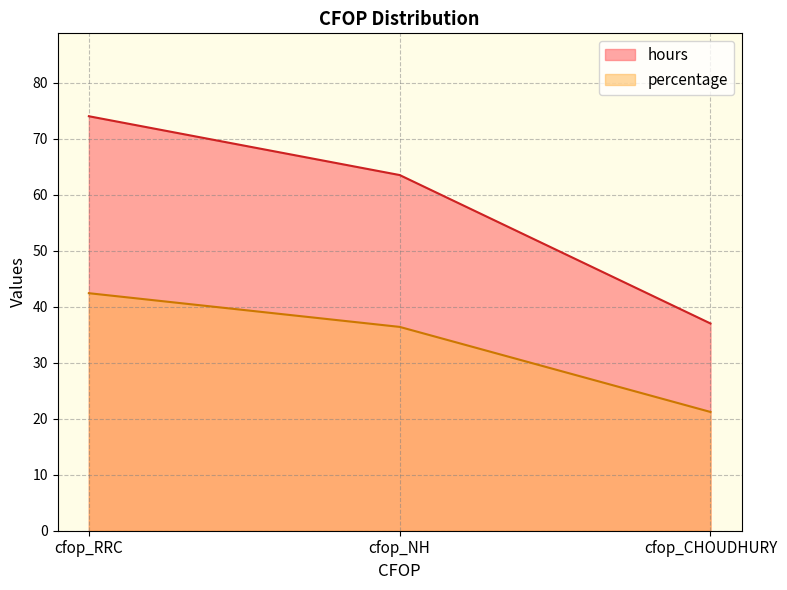

Count the number of categories in the chart.

3